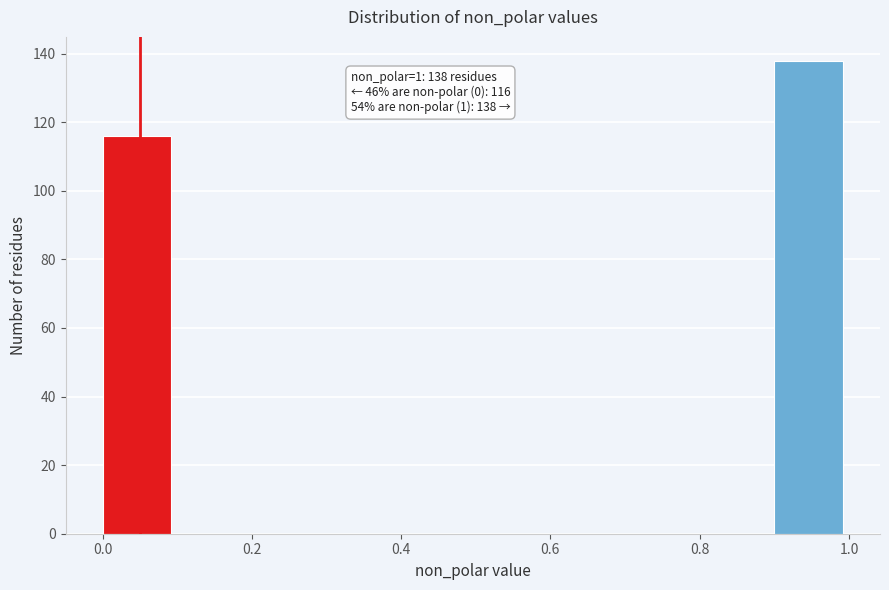

Which range on the x-axis has the tallest bar?

0.9 to 1.0